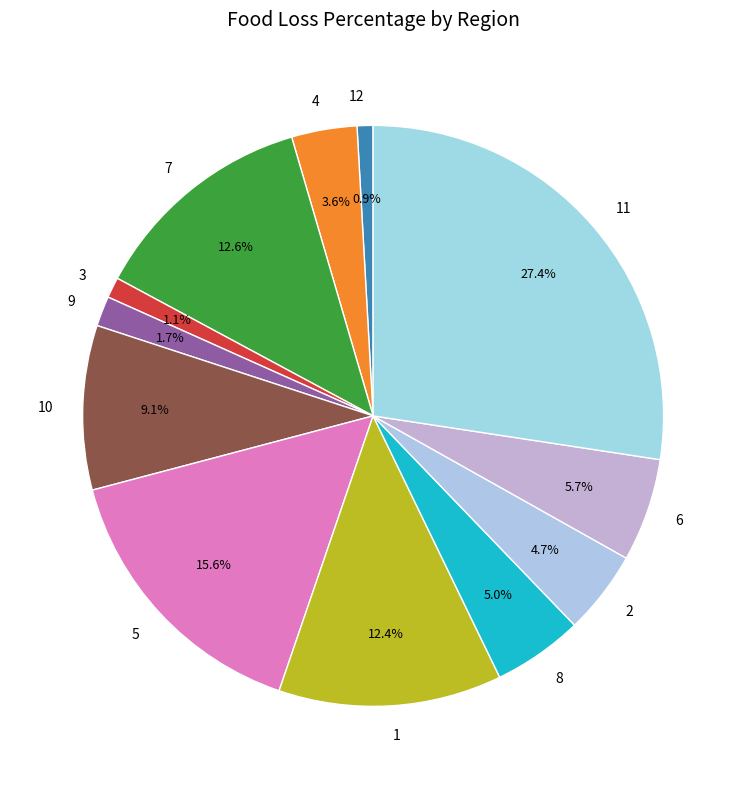

Is the sum of 11 and 8 greater than half?

No